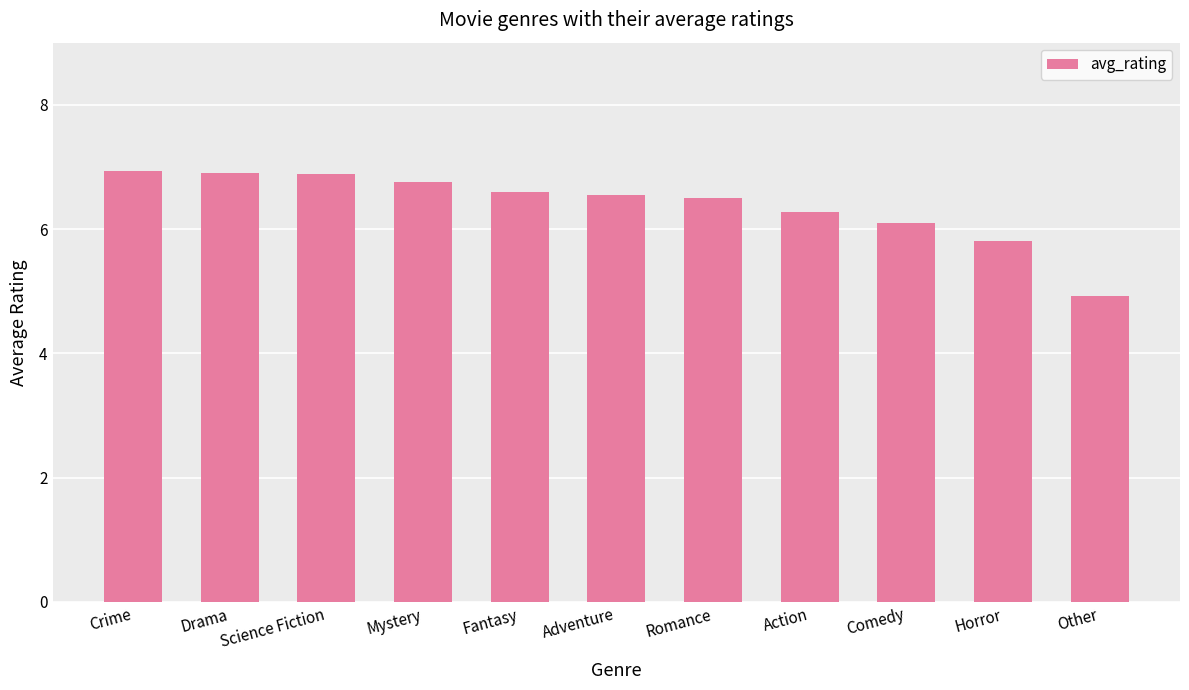

Are the bars grouped side by side (vs. stacked)?

No